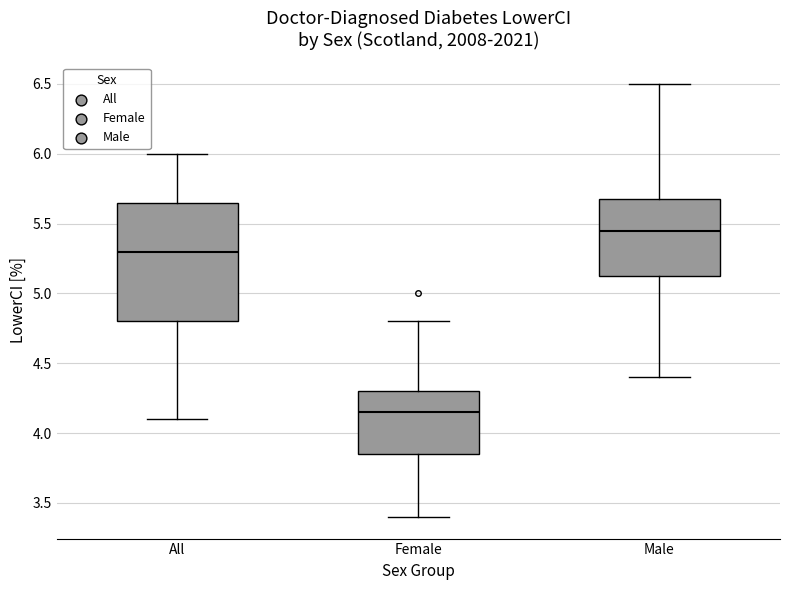

Which box's median line is the highest?

Male